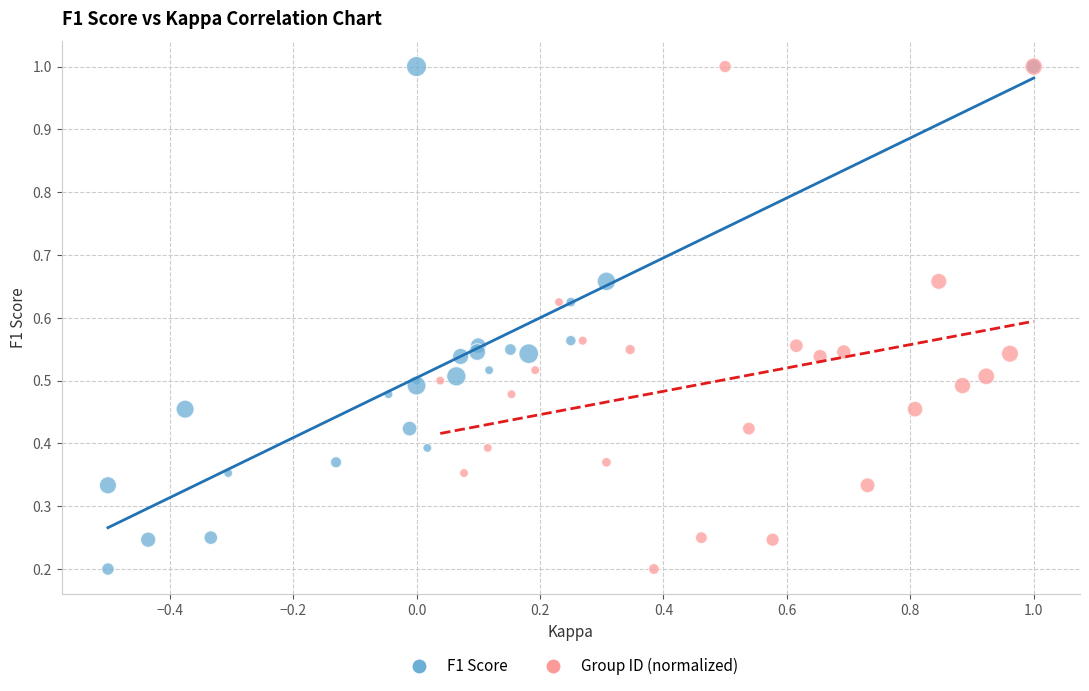

What are all the series names shown in the legend?

F1 Score, Group ID (normalized)